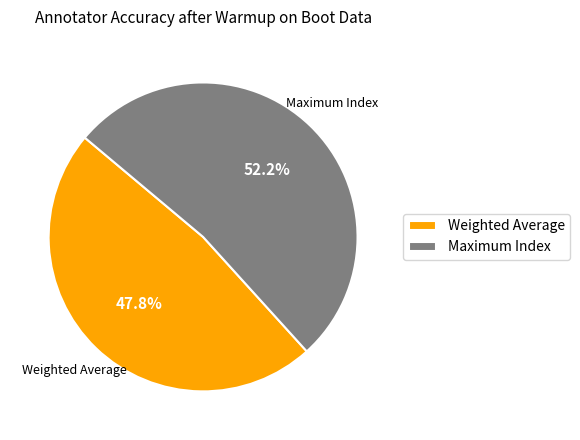

Does any single category account for the majority?

Yes